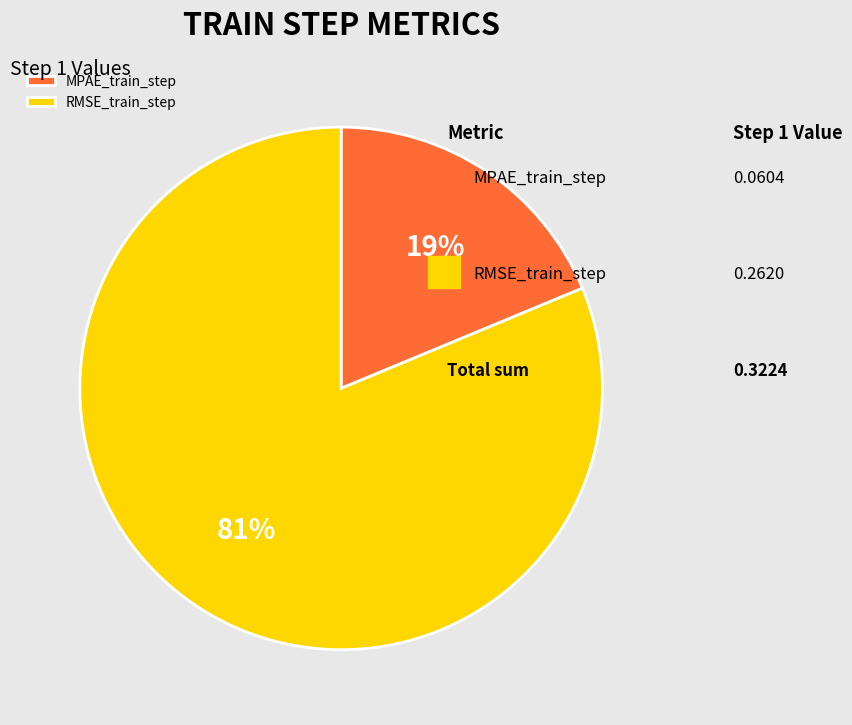

What is the smallest slice in the pie chart?

MPAE_train_step